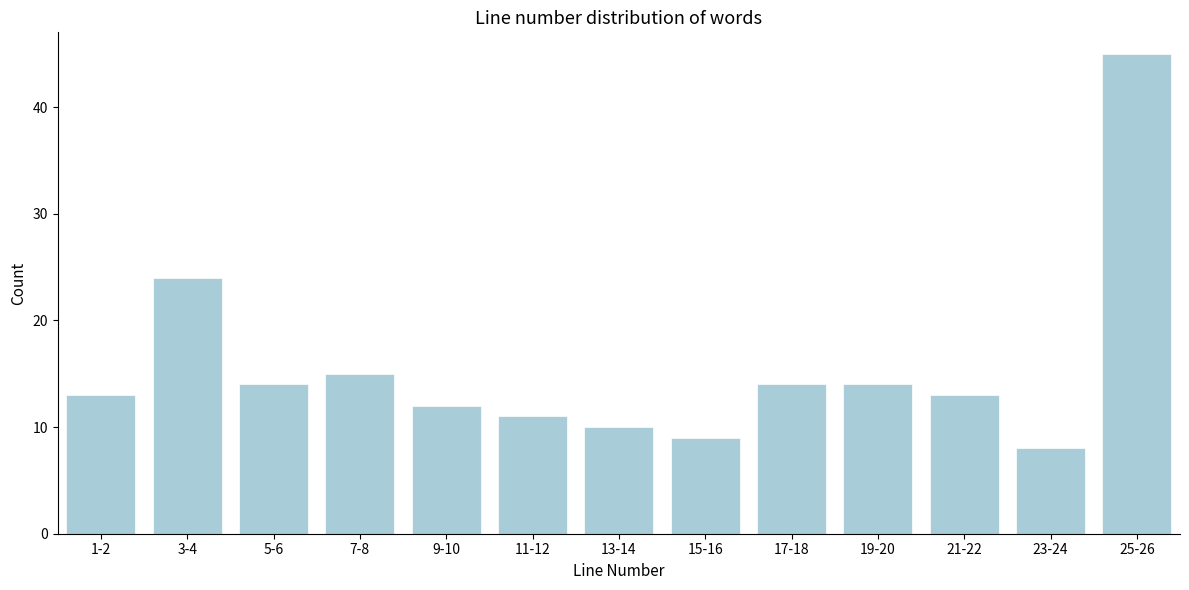

Reading left to right, extract all data points from this chart.

1-2=13	3-4=24	5-6=14	7-8=15	9-10=12	11-12=11	13-14=10	15-16=9	17-18=14	19-20=14	21-22=13	23-24=8	25-26=45